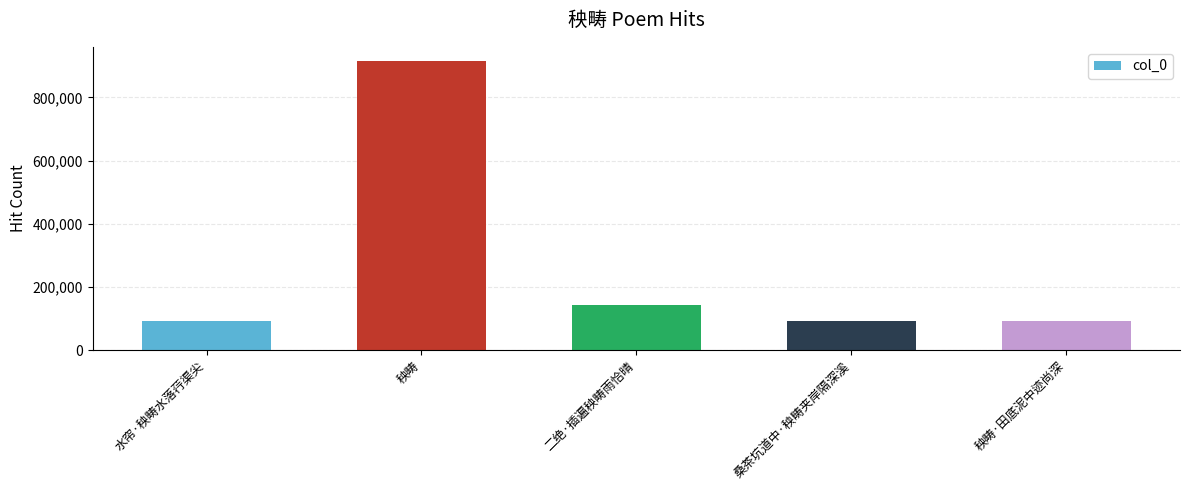

How many data points are less than 92363?

2